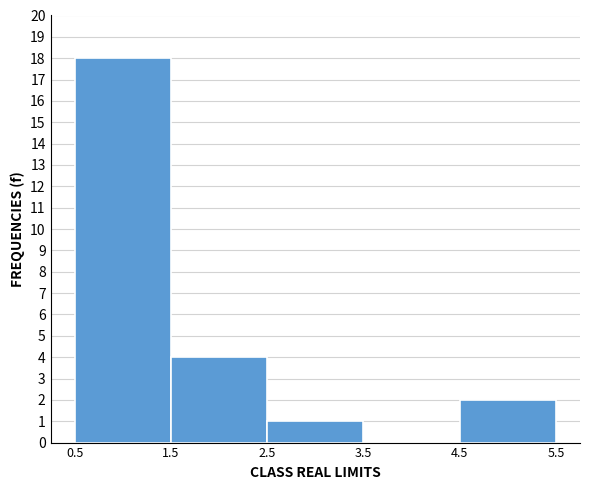

Reading left to right, transcribe this chart: for each bar, give the range it covers on the x-axis and its height. The values are not printed on the chart, so give them approximately, as read against the axis.

0.5 to 1.5: 18
1.5 to 2.5: 4
2.5 to 3.5: 1
3.5 to 4.5: 0
4.5 to 5.5: 2